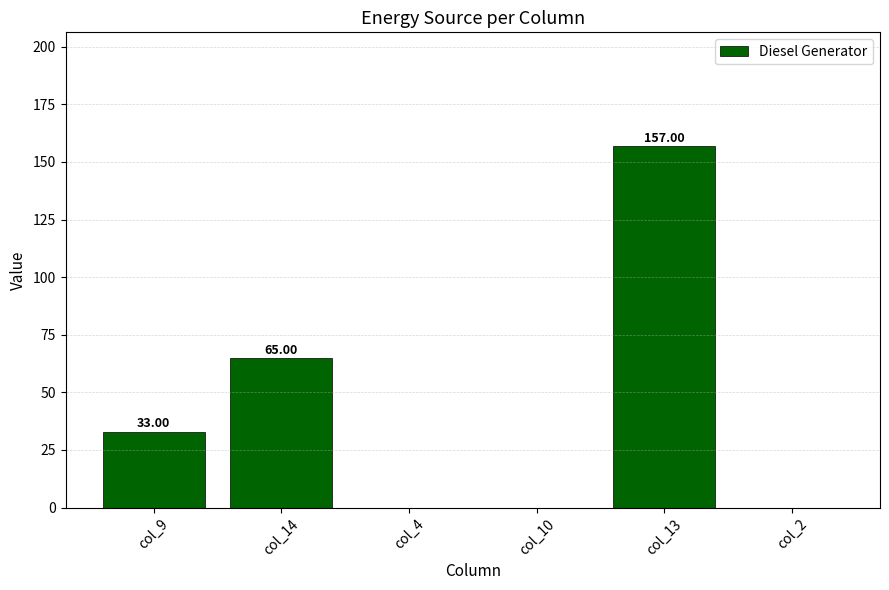

Between col_9 and col_13, which is larger?

col_13